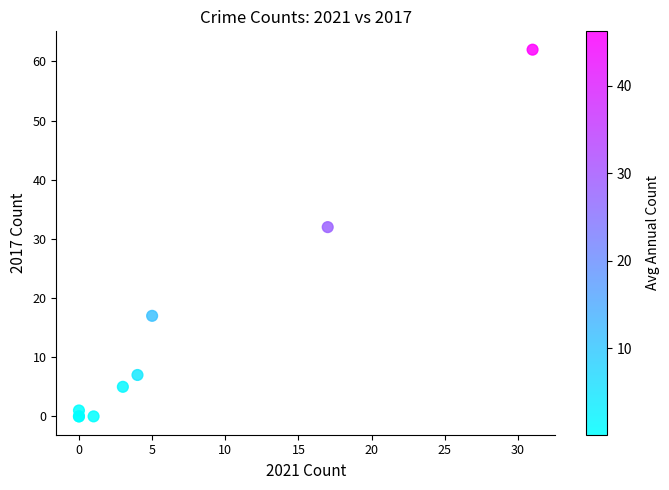

What Y value in the scatter plot is closest to 31?

32